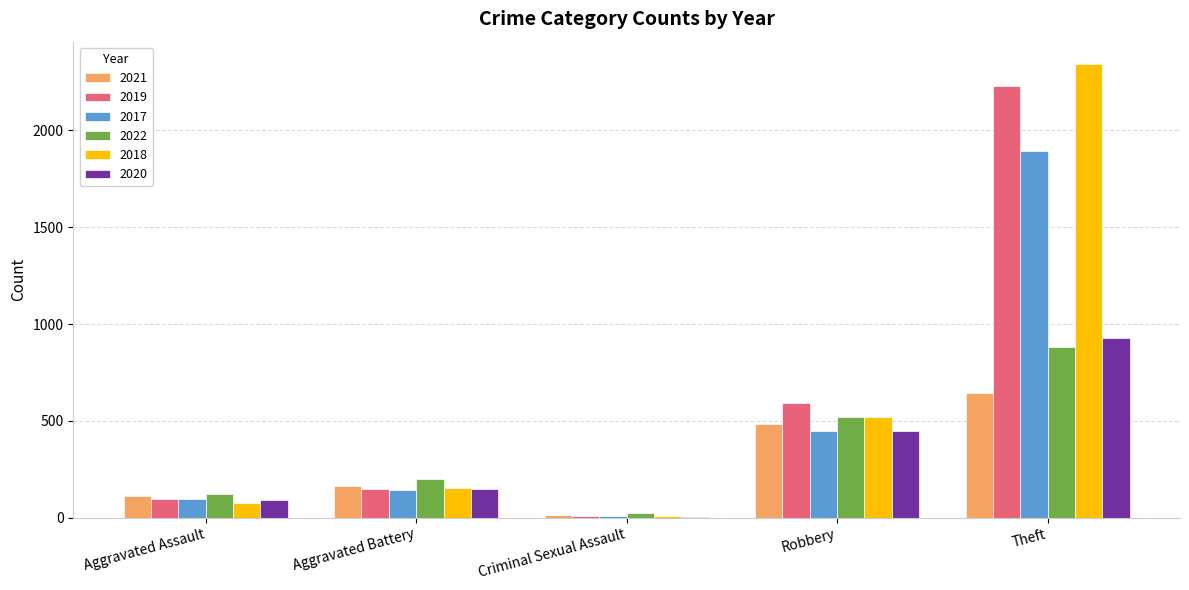

Are the bars grouped side by side (vs. stacked)?

Yes